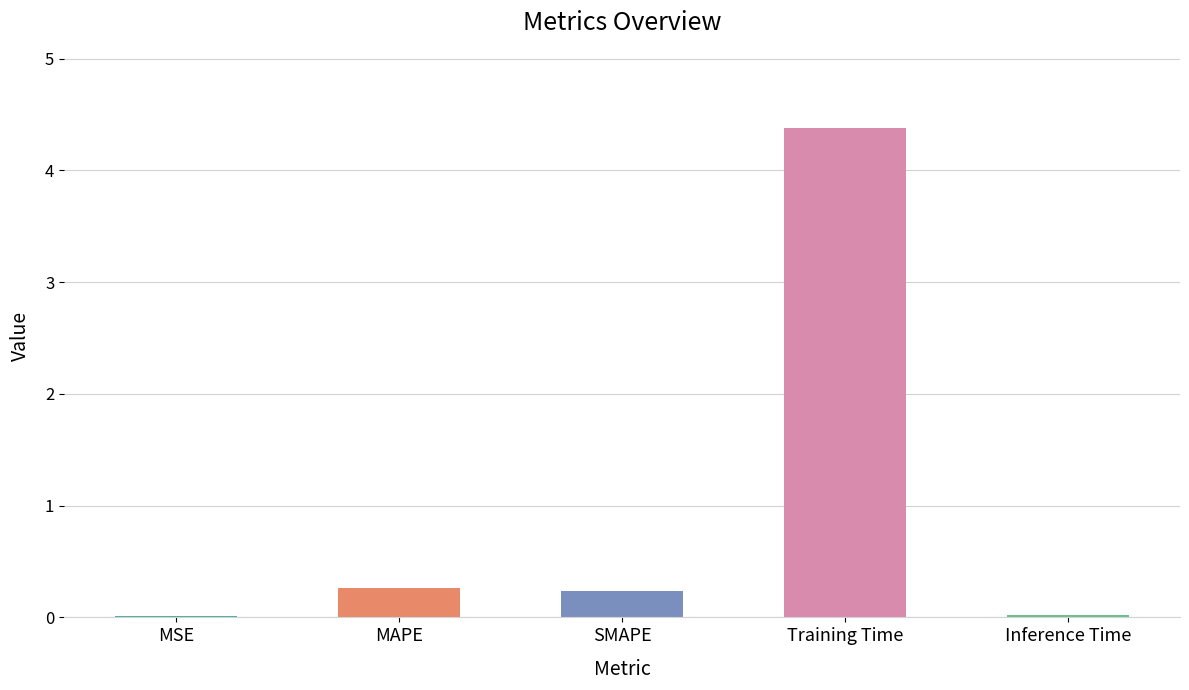

The value at Training Time is 4.4. True or false?

True